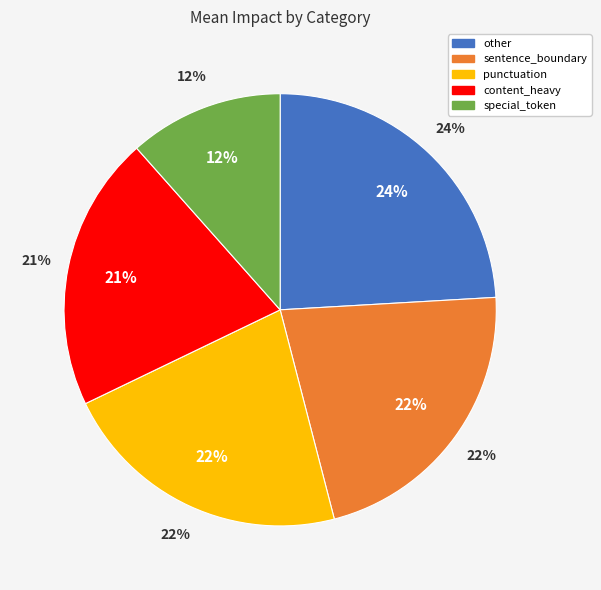

Rank the categories by value from lowest to highest.

special_token, content_heavy, sentence_boundary, punctuation, other